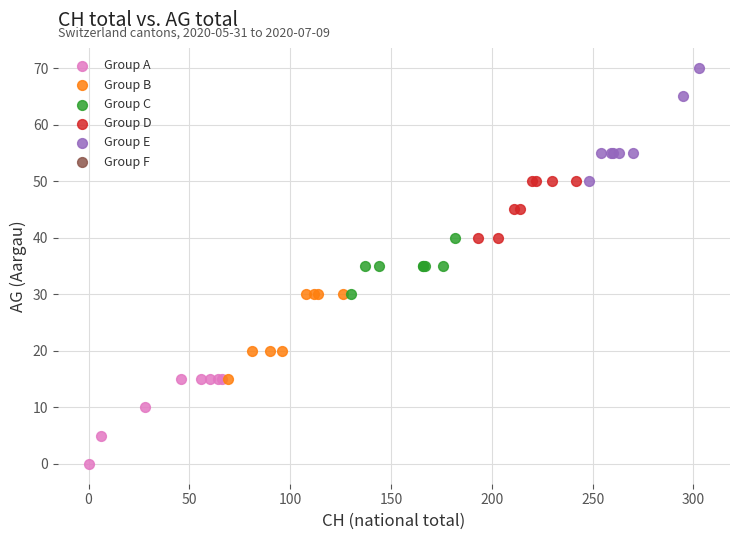

Which series contains the highest Y value?

Group E